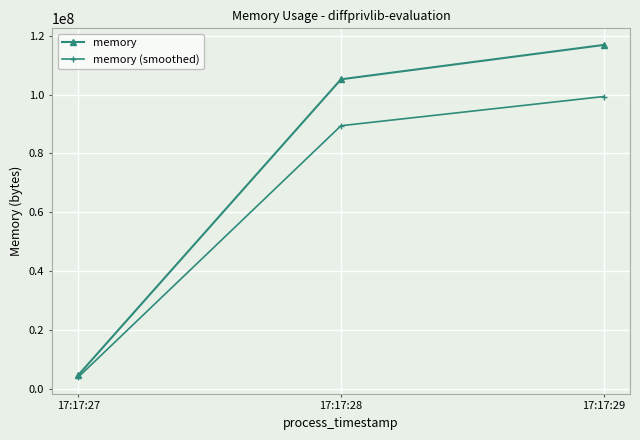

What is the value of the memory point at the 2nd from the left?

105193472.0